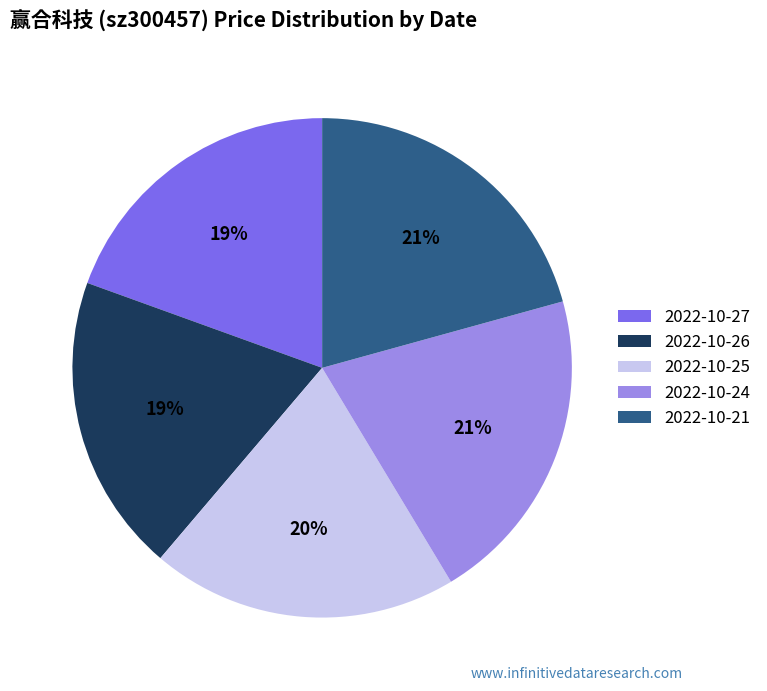

Count the number of slices in the pie.

5